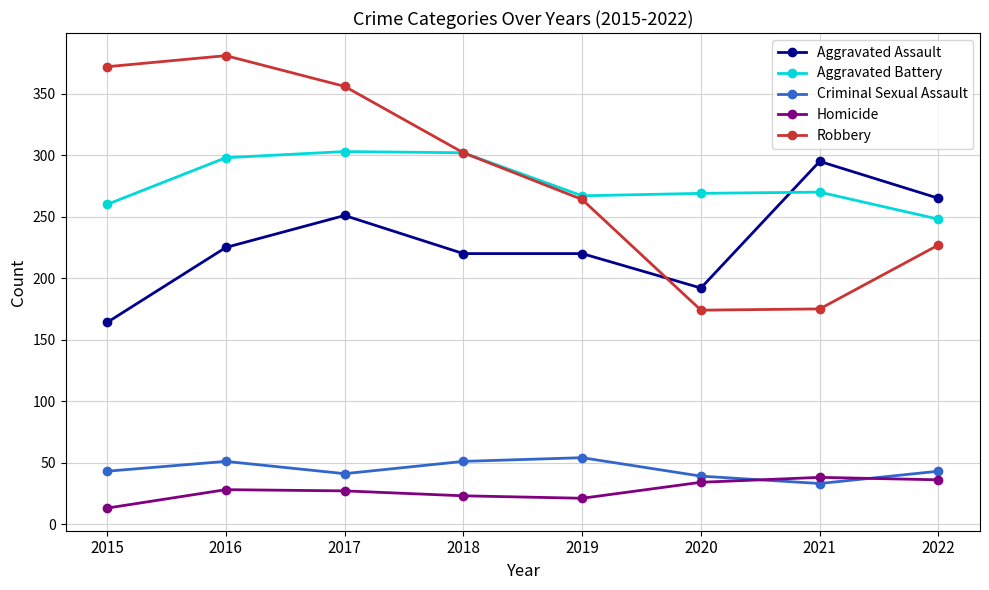

What is the value of the Robbery point at the 6th from the left?

174